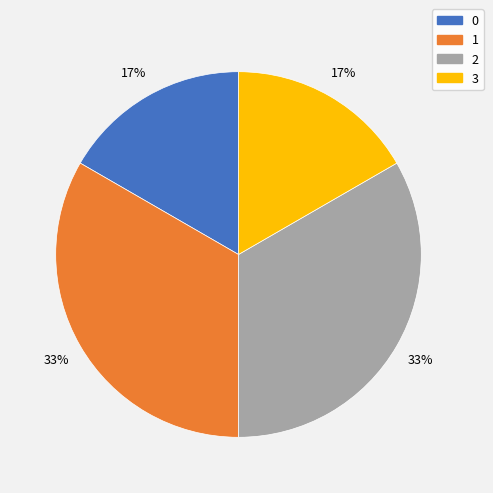

Count the number of slices in the pie.

4